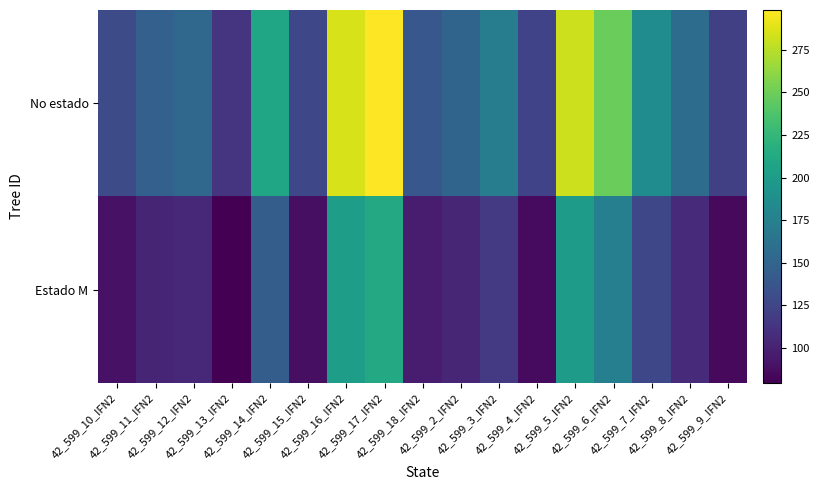

At how many categories does at least one series exceed 200?

5